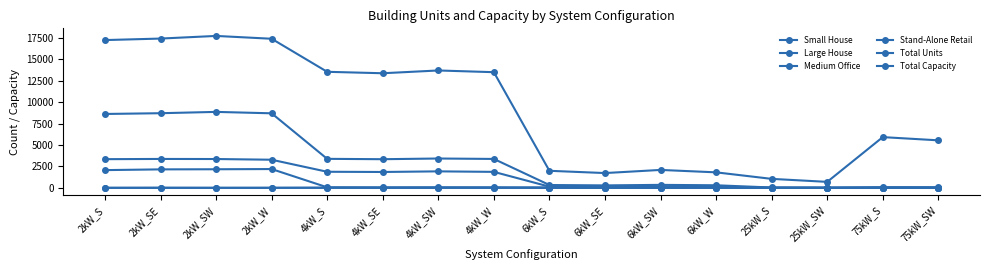

How many values in the Large House series are below 1854?

8